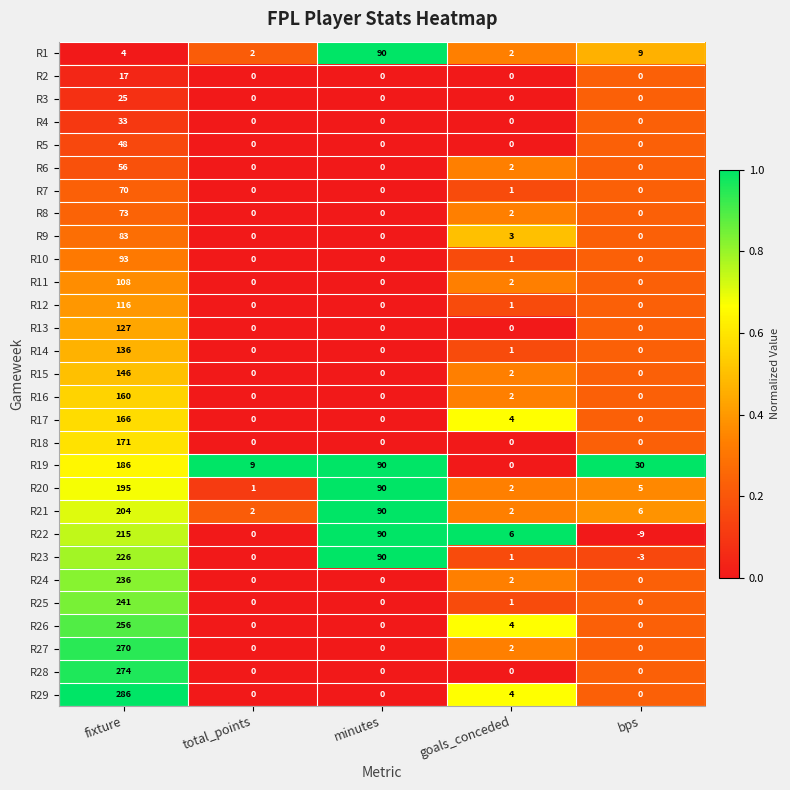

Where is R21 nearest to the value 103?

minutes